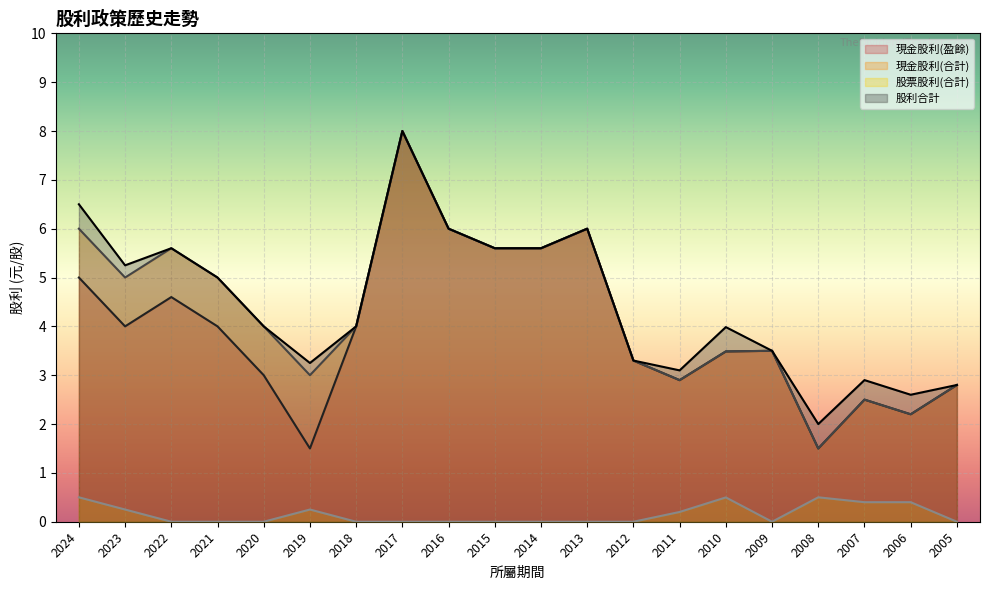

True or false: 股利合計 and 現金股利(合計) intersect in this chart.

False